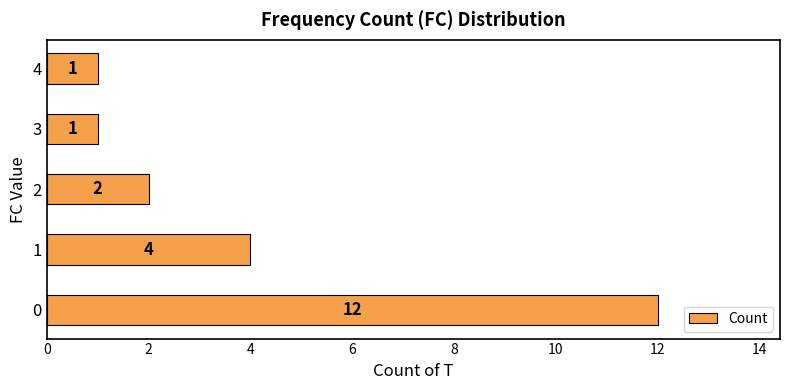

Count the number of categories in the chart.

5